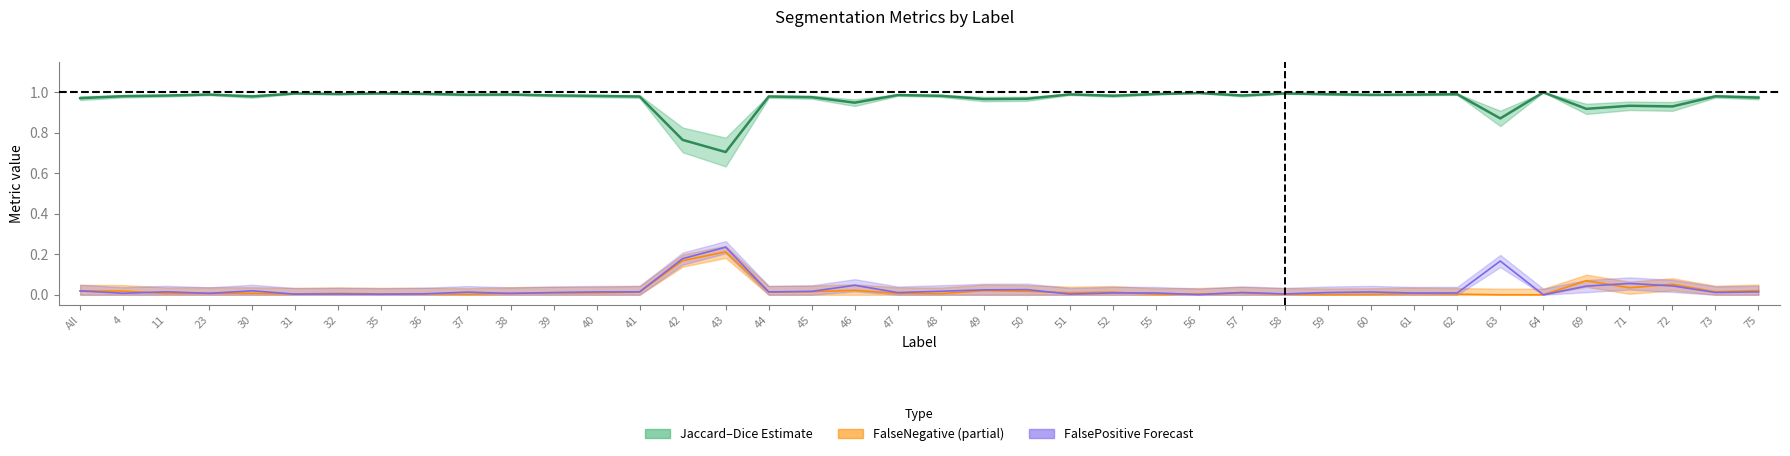

What is the difference between the second highest and minimum values in the FalseNegative series?

0.2